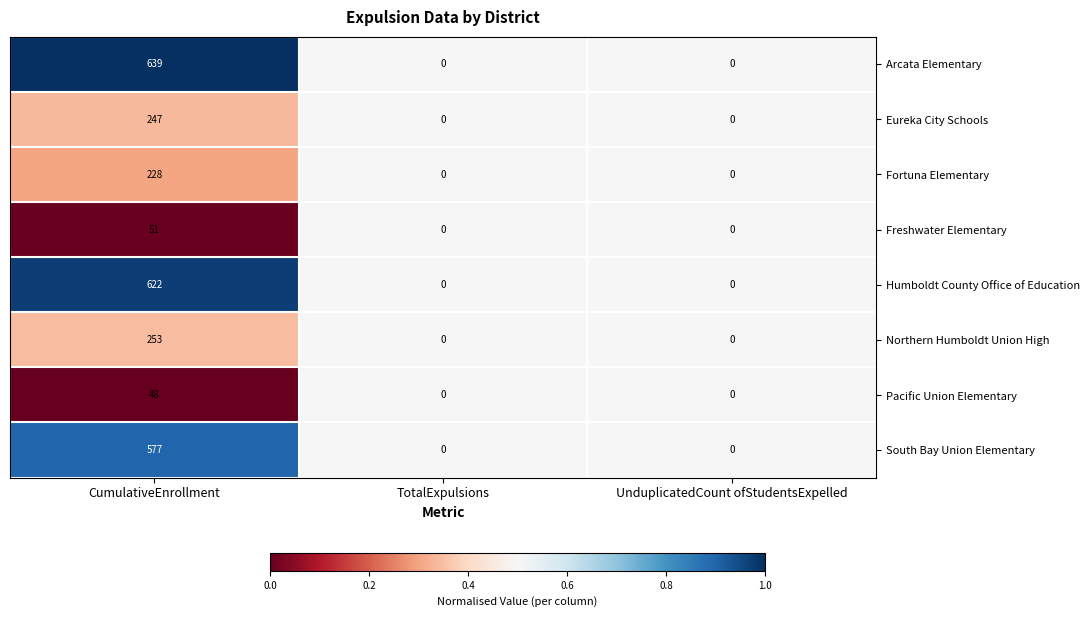

Which category has the highest value across all series?

CumulativeEnrollment